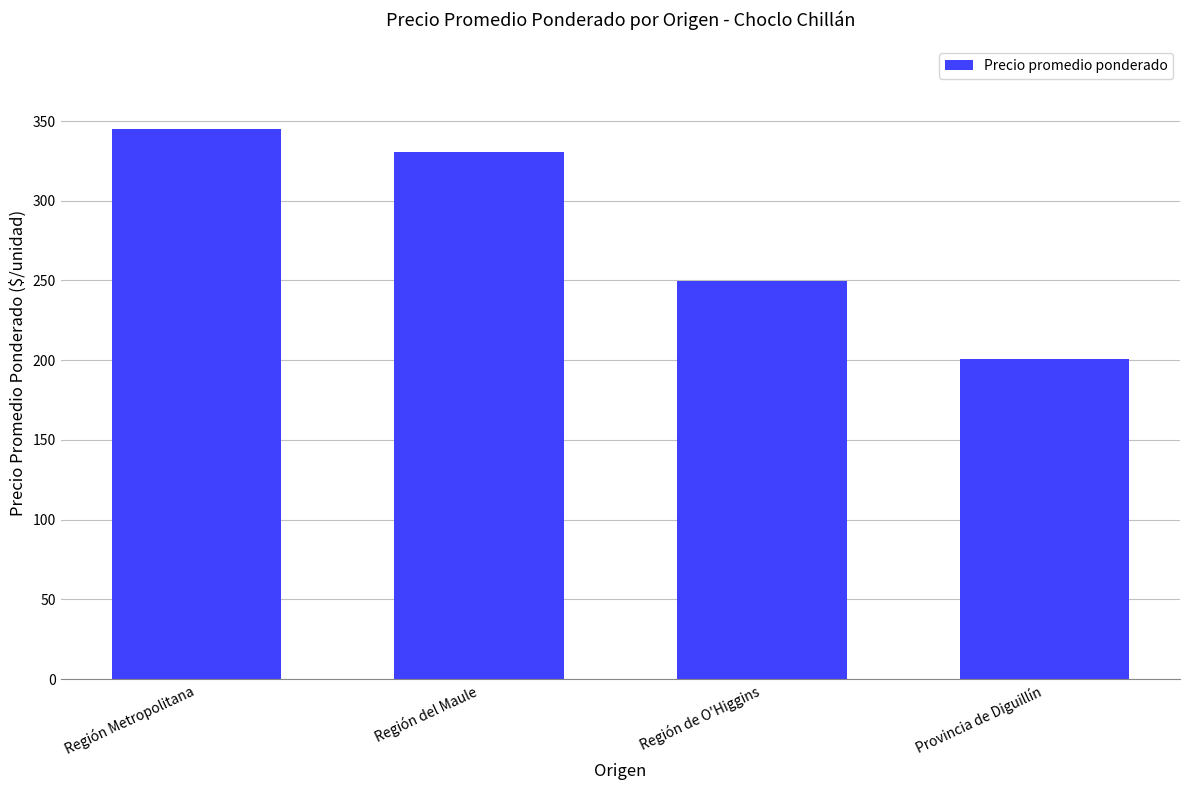

Reading left to right, list all the values displayed in this chart.

345.0	330.5	249.5	200.8